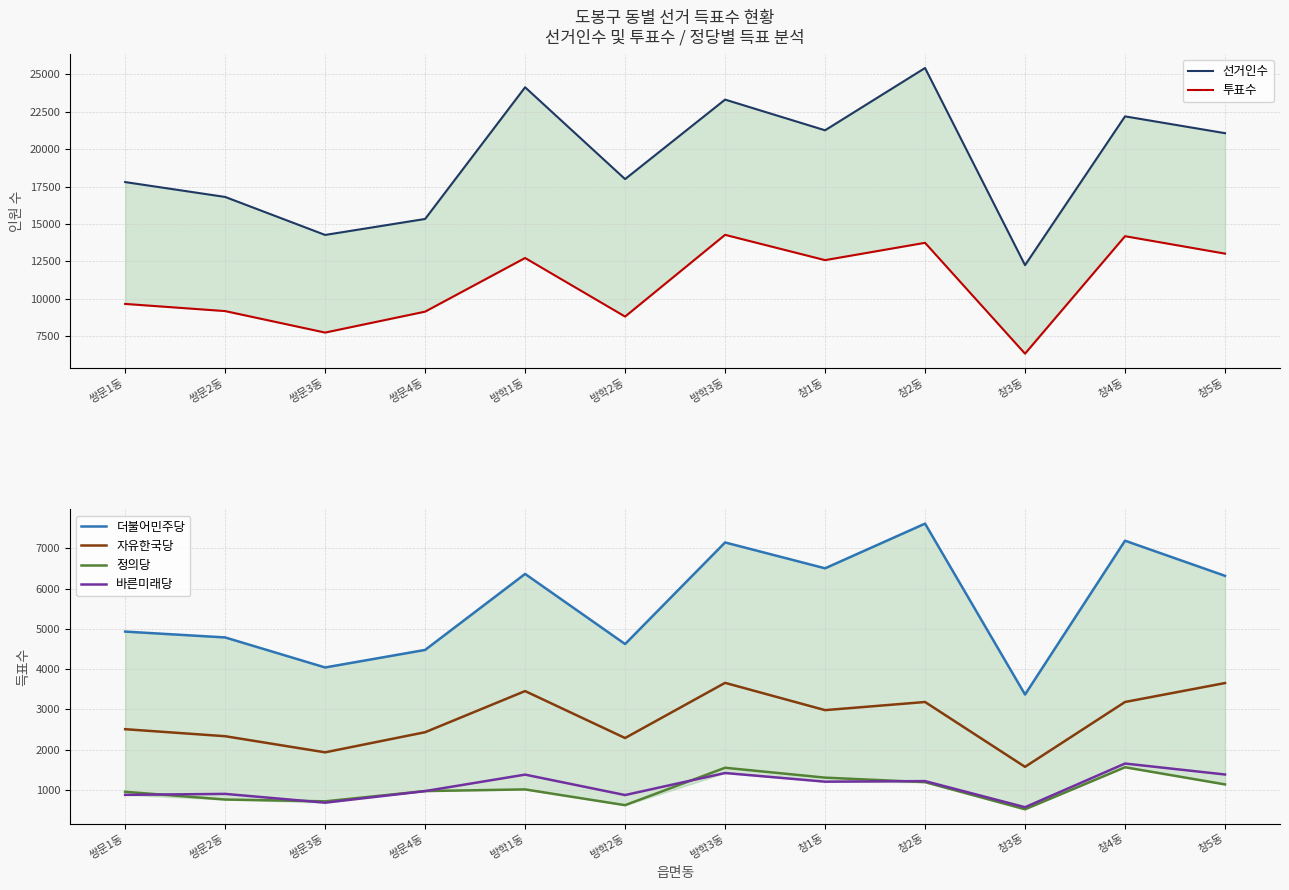

Count the number of data series in this chart.

6